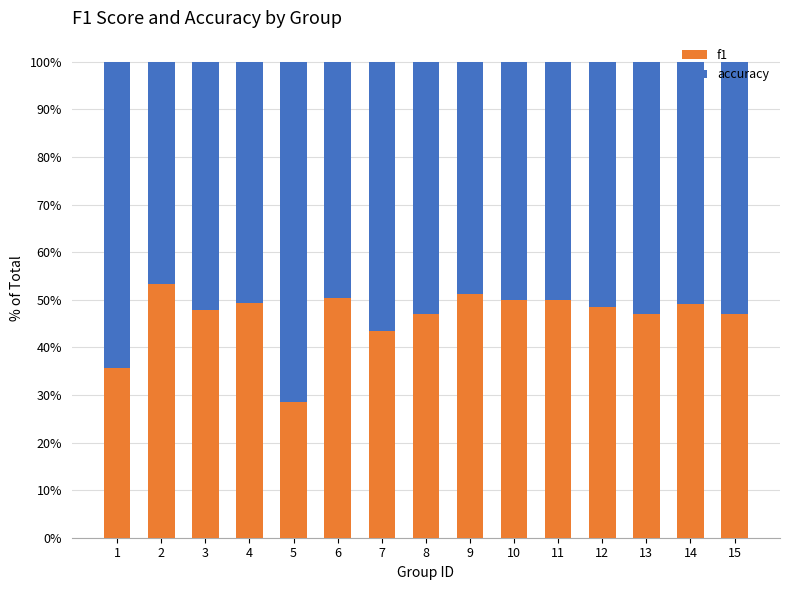

At which label is f1 closest to 0?

5